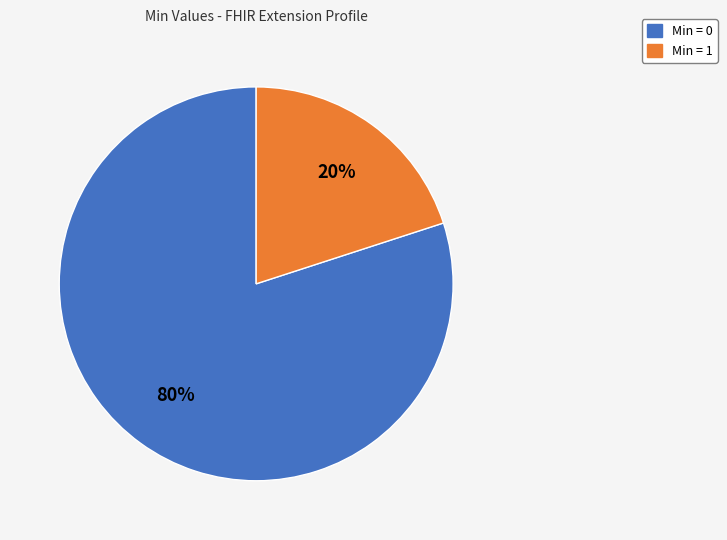

Count the number of slices in the pie.

2